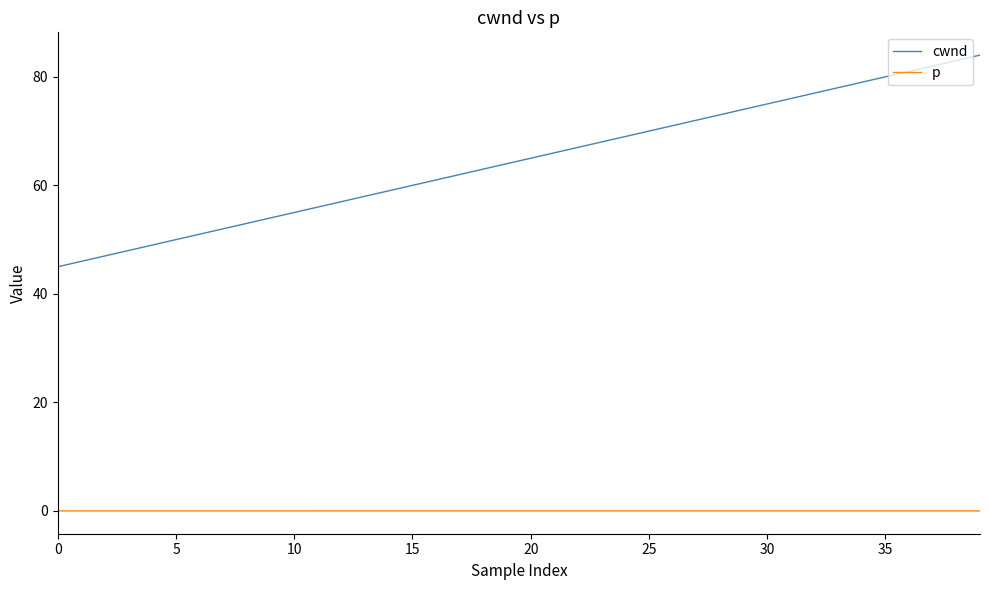

True or false: p and cwnd cross at least once.

False